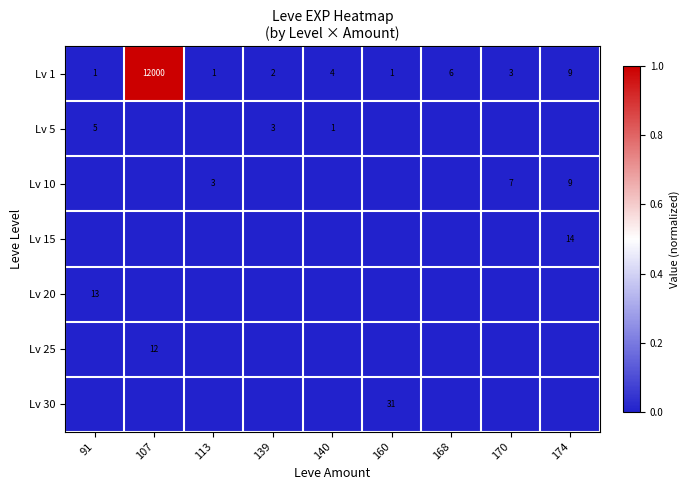

At which label does Lv 1 reach its peak?

107